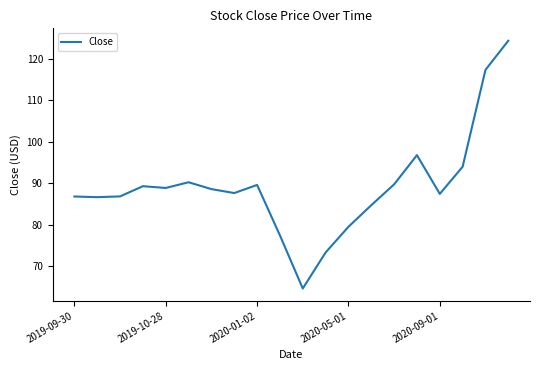

What is the minimum value shown in the chart?

64.6